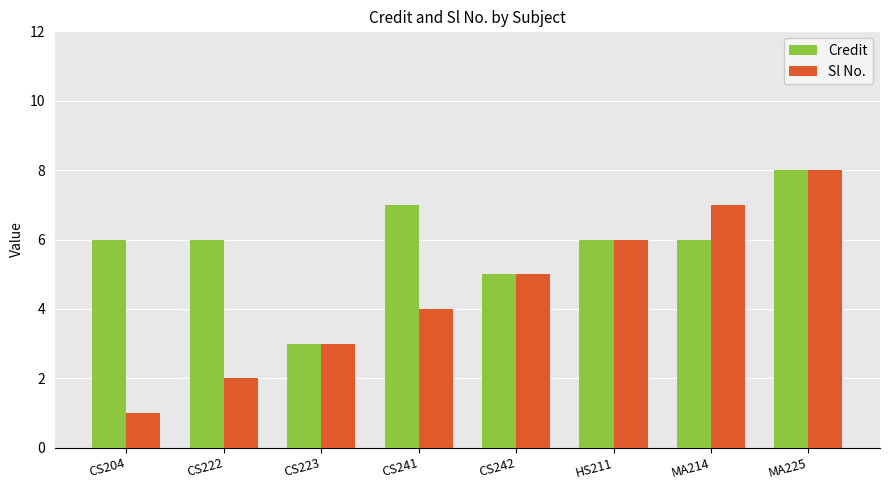

Reading left to right, what are all the values shown in this chart?

Credit: CS204=6	CS222=6	CS223=3	CS241=7	CS242=5	HS211=6	MA214=6	MA225=8
Sl No.: CS204=1	CS222=2	CS223=3	CS241=4	CS242=5	HS211=6	MA214=7	MA225=8